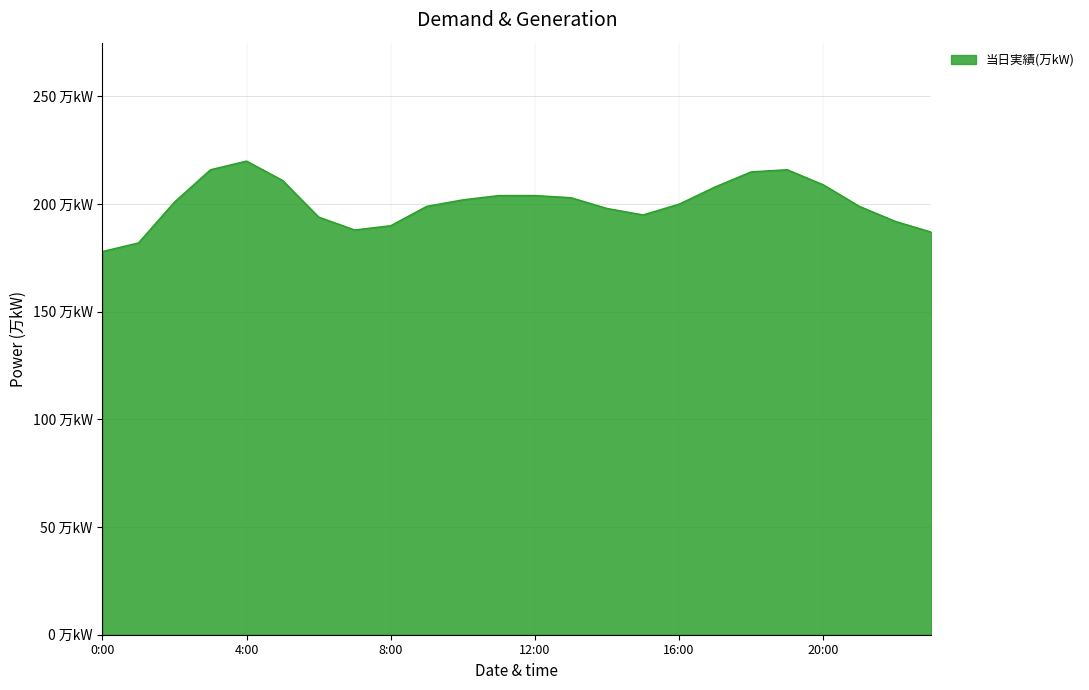

Does the chart have visible grid lines?

Yes